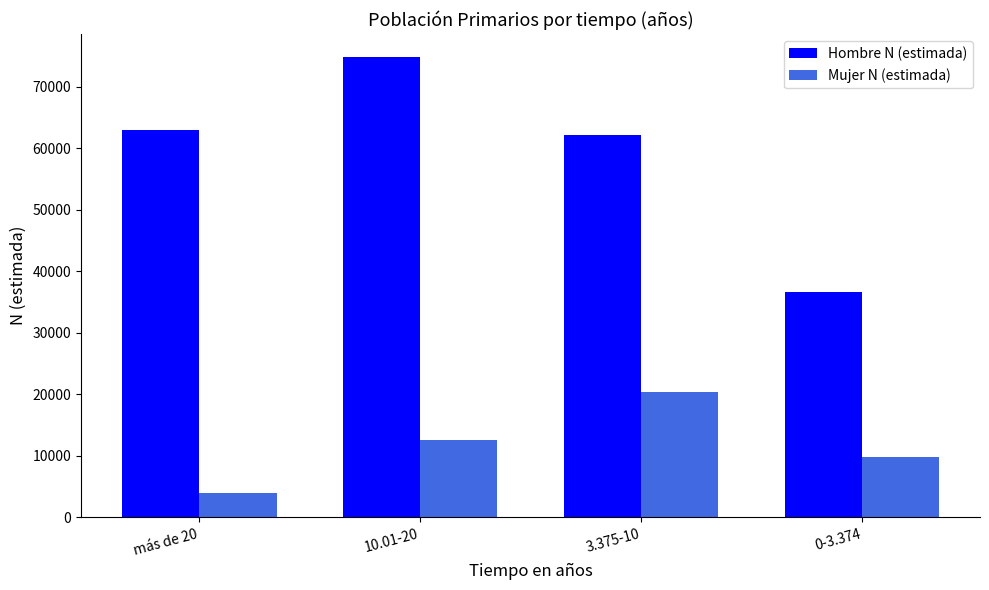

At which label is Mujer N (estimada) closest to 12116?

10.01-20